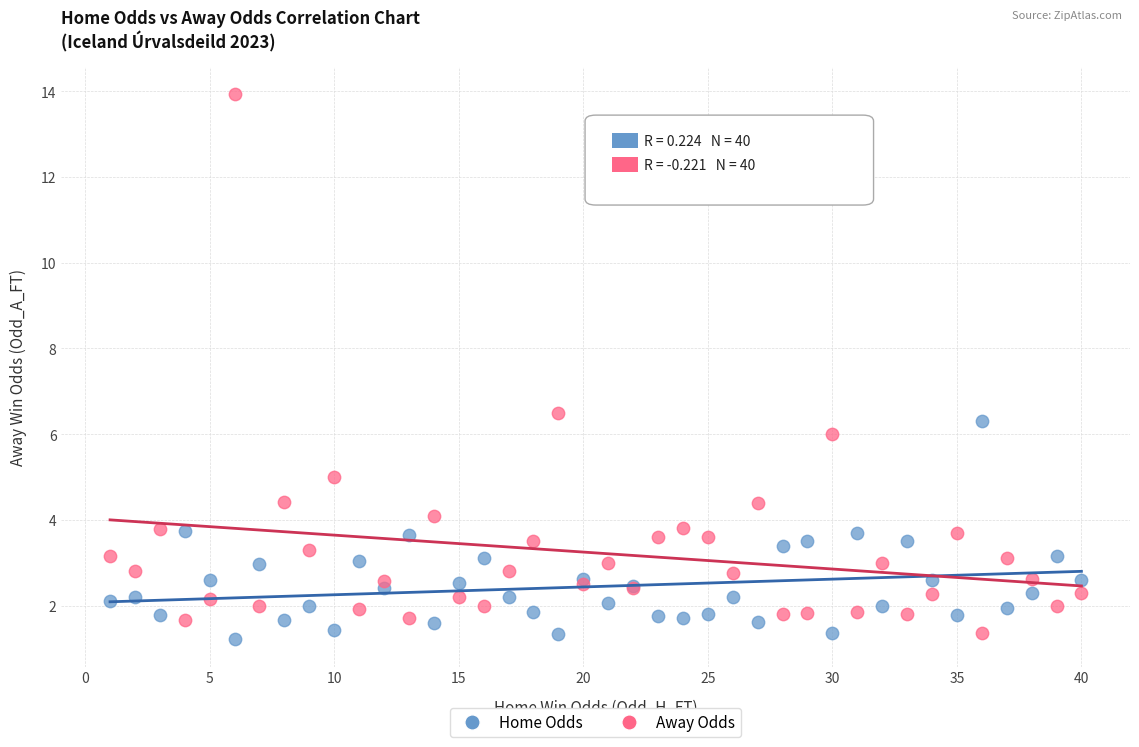

Which series reaches the maximum Y coordinate?

Away Odds